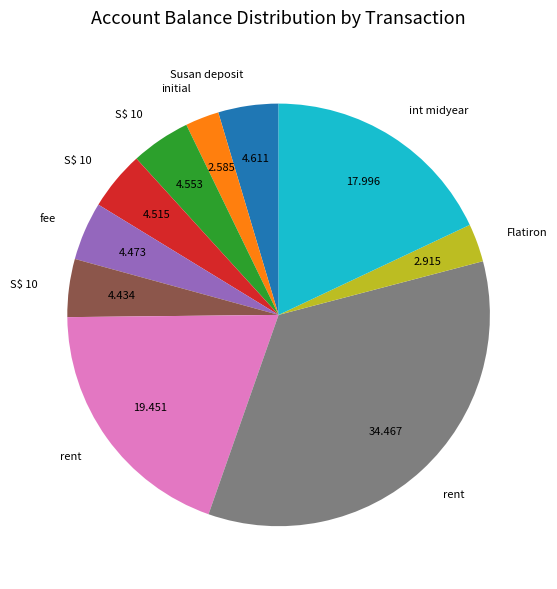

Does any single category account for the majority?

No